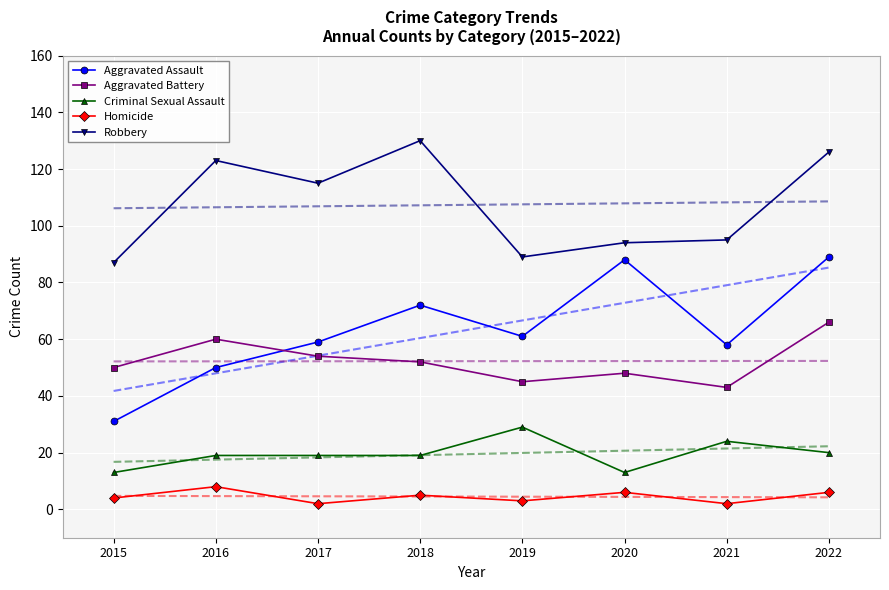

The Aggravated Battery series shows 22 at 2018. True or false?

False